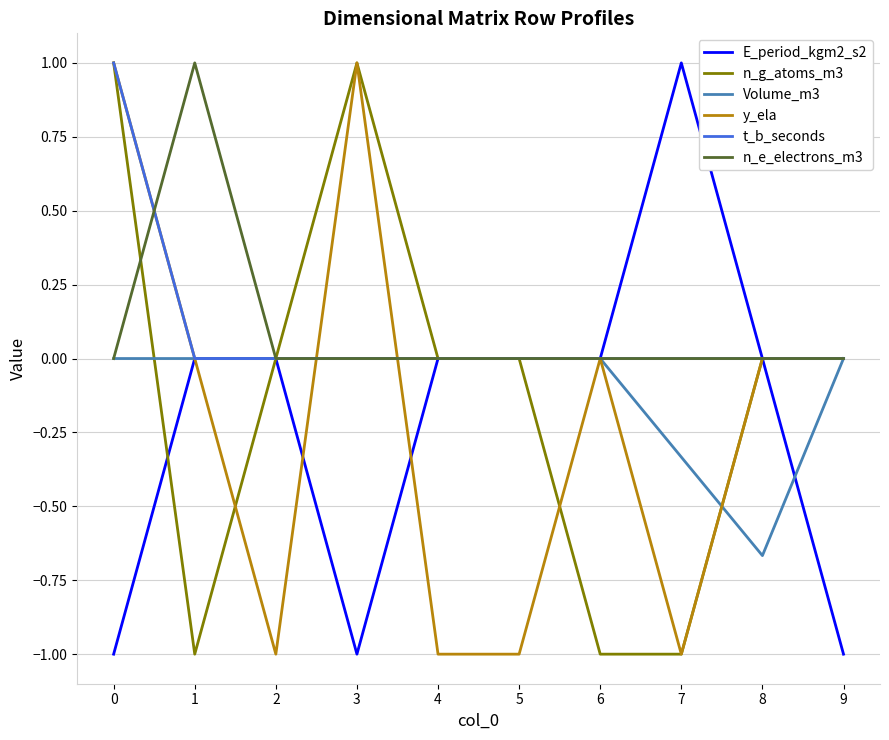

What is the average value of the n_e_electrons_m3 series?

0.1